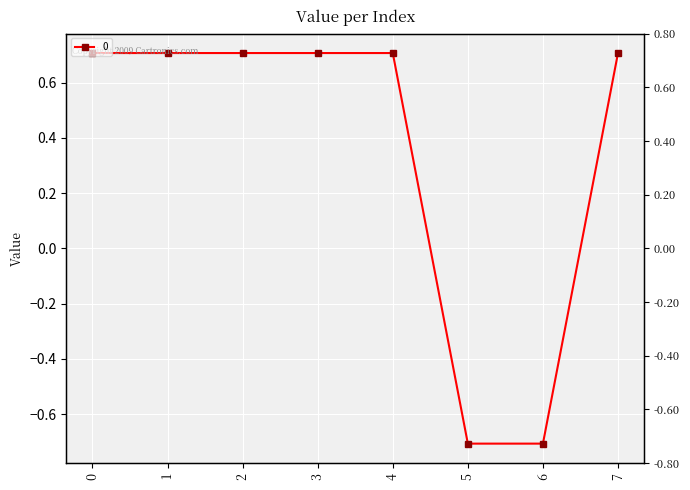

Count the values in the range 0 to 1.

6